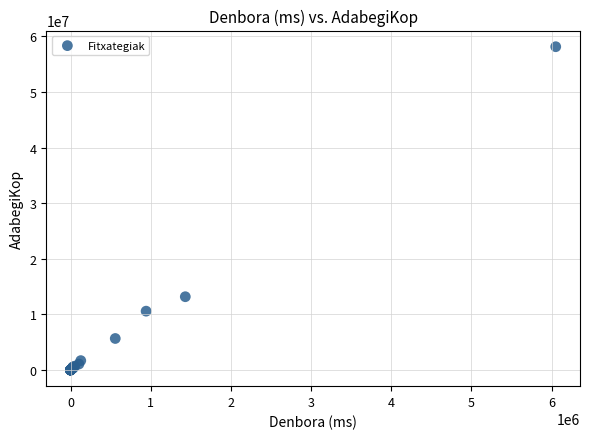

What Y value in the scatter plot is closest to 29061533?

13174976